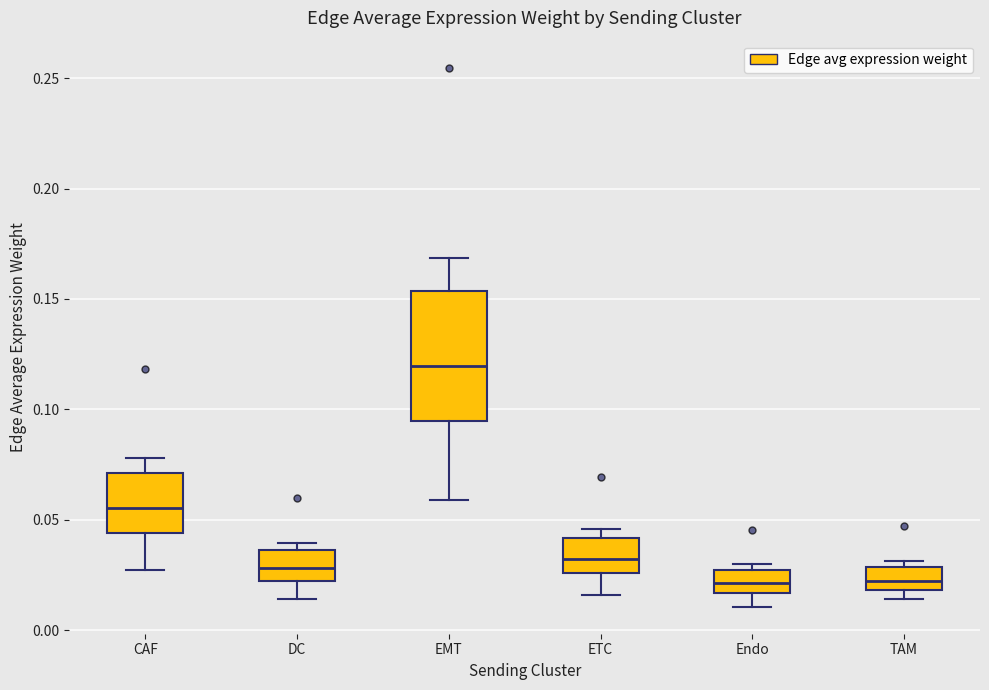

Reading left to right, read every box against the y-axis: the position of its median line, the range the box covers, and the ends of its whiskers. The values are not printed on the chart, so give them approximately, as read against the axis.

CAF: median 0.055, box 0.045 to 0.070, whiskers 0.025 to 0.080
DC: median 0.030, box 0.020 to 0.035, whiskers 0.015 to 0.040
EMT: median 0.120, box 0.095 to 0.155, whiskers 0.060 to 0.170
ETC: median 0.030, box 0.025 to 0.040, whiskers 0.015 to 0.045
Endo: median 0.020, box 0.015 to 0.025, whiskers 0.010 to 0.030
TAM: median 0.020 (inside the box), box 0.020 to 0.030, whiskers 0.015 to 0.030 (just above the box's upper edge)